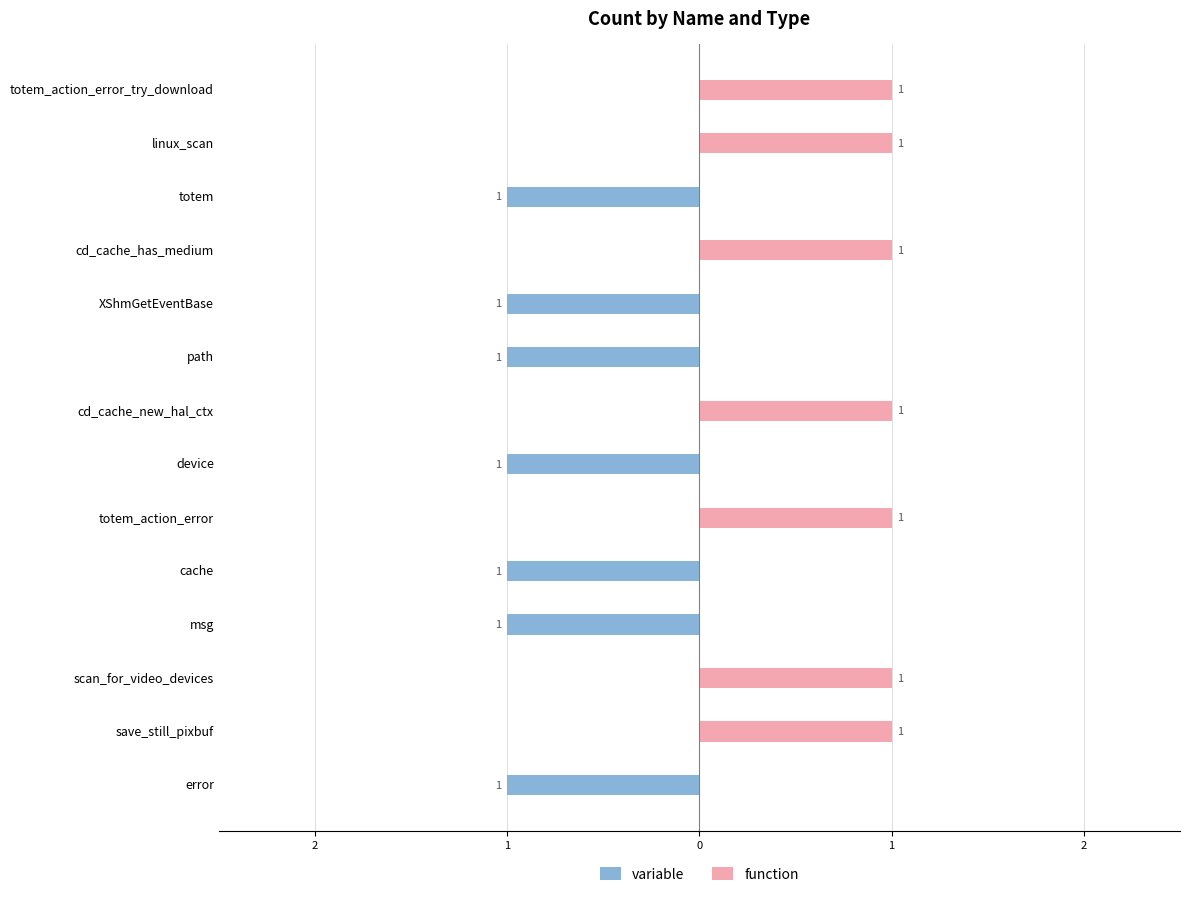

Between cd_cache_new_hal_ctx and linux_scan, which series saw the biggest shift?

variable